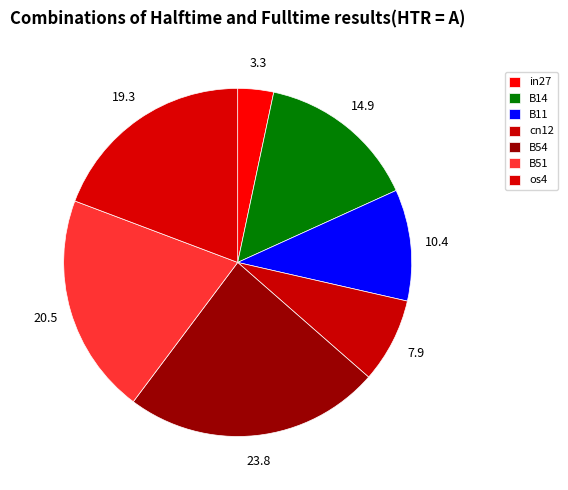

How many segments does this pie chart have?

7